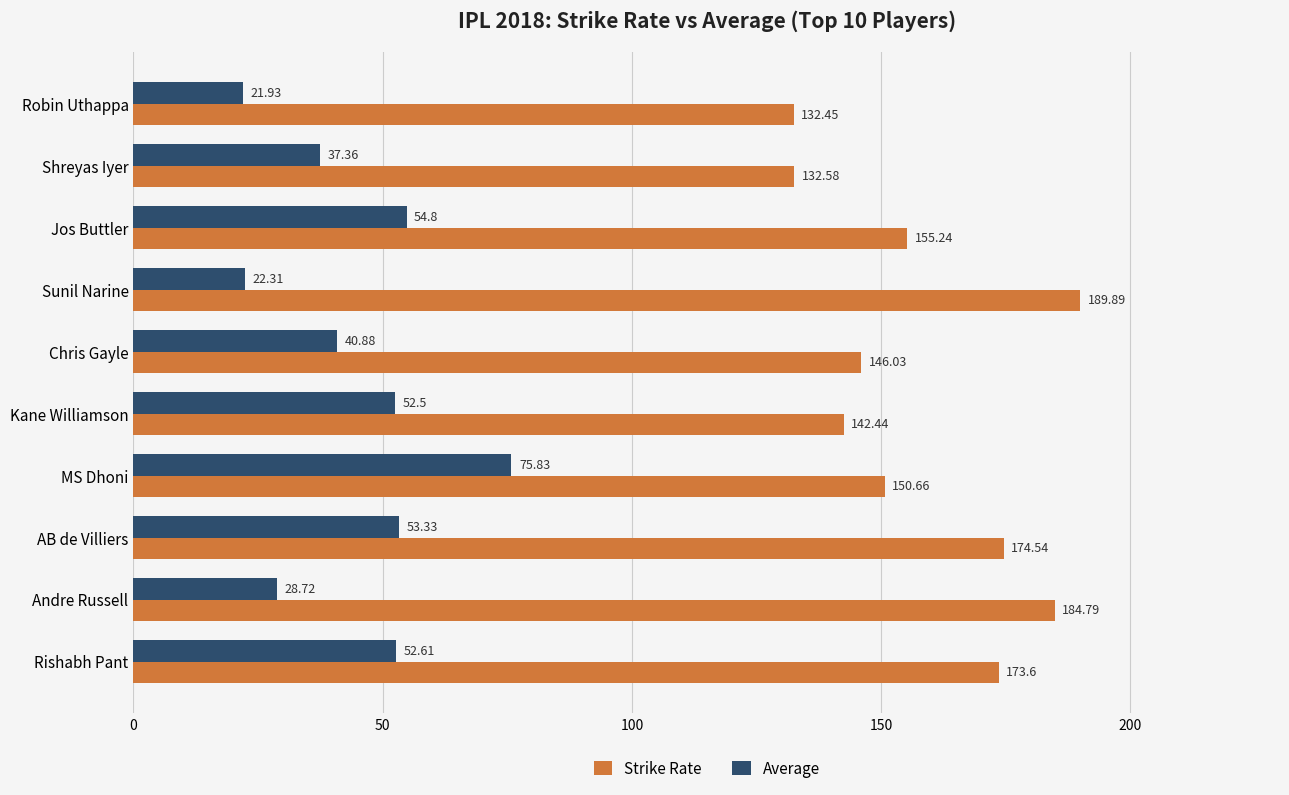

At which label is Average closest to 48?

Kane Williamson